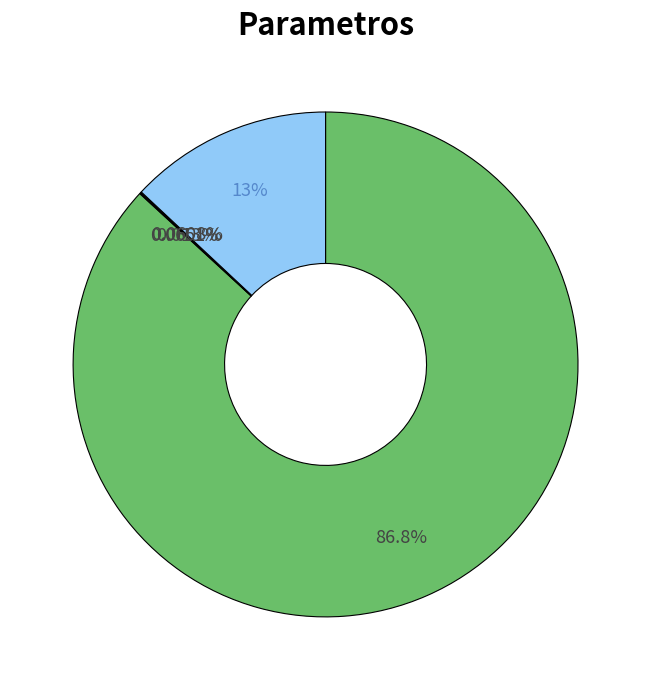

Is there a majority slice in this chart?

Yes